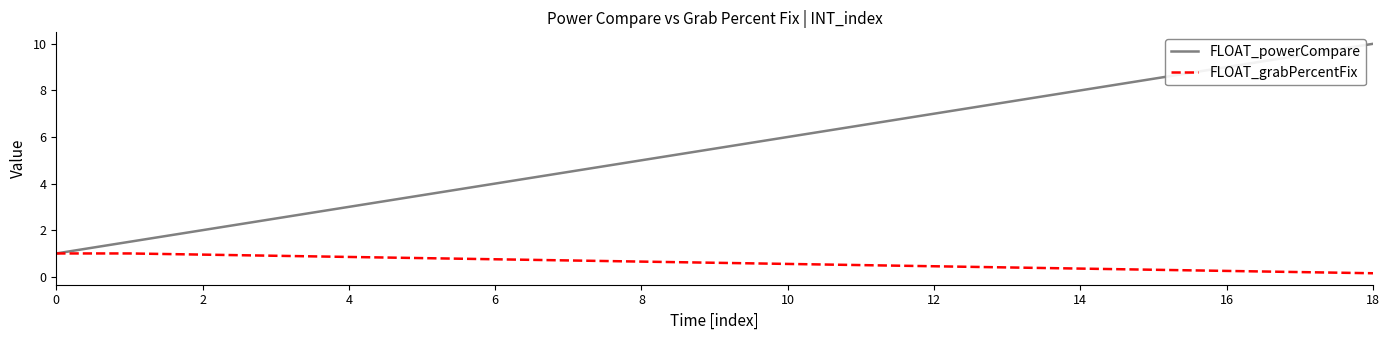

Which series has the largest range (max minus min)?

FLOAT_powerCompare